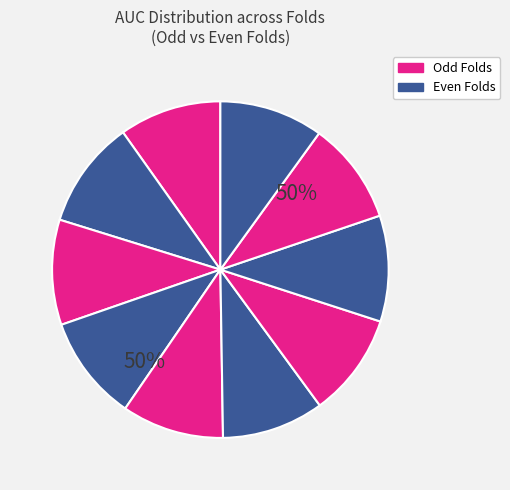

To the nearest percent, what portion does 7 represent?

10%